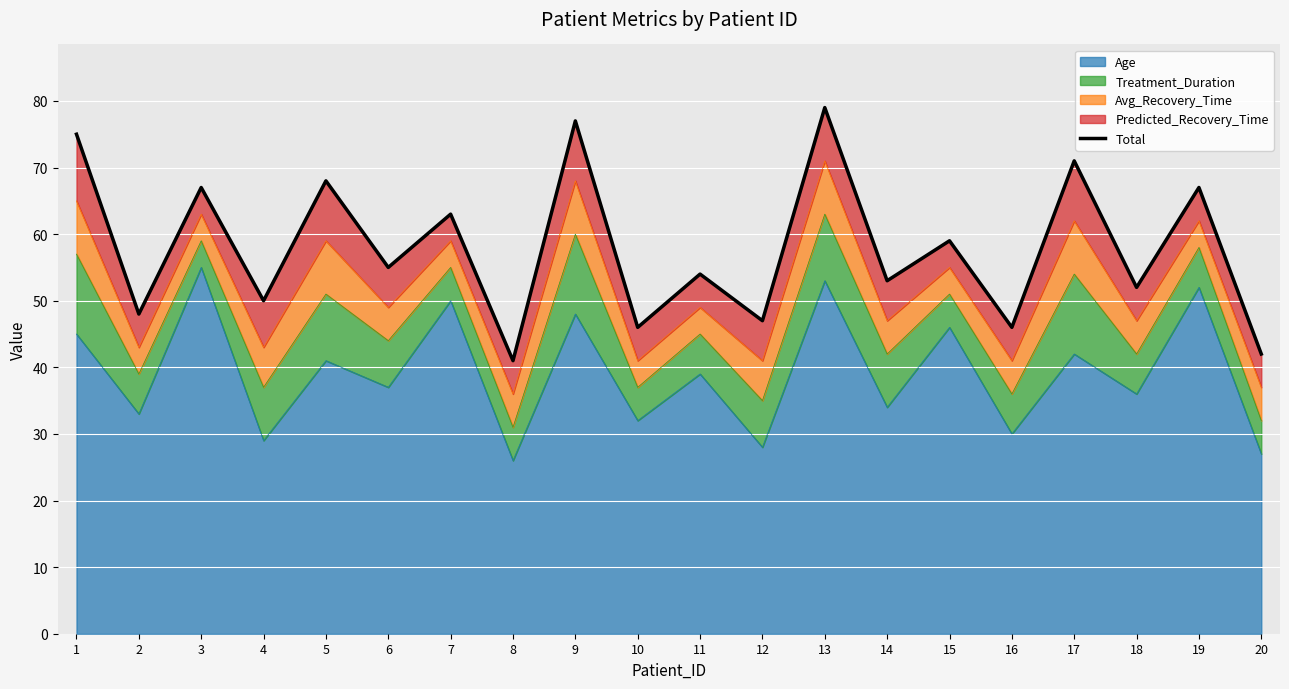

True or false: the data shows 23 at 13.

False